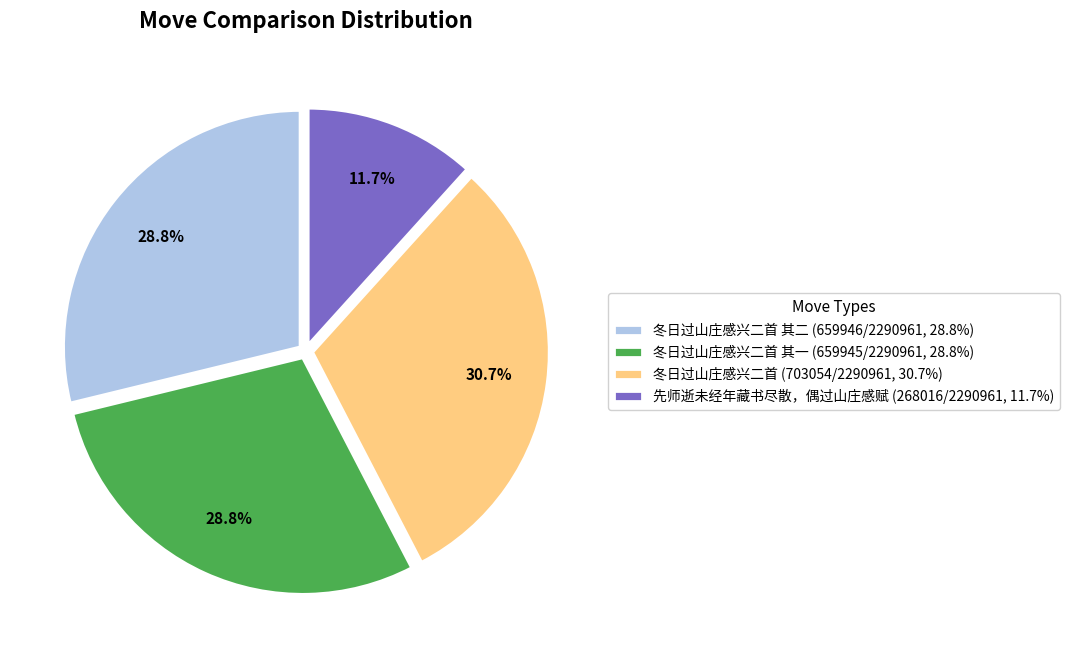

Do 冬日过山庄感兴二首 (703054/2290961, 30.7%) and 先师逝未经年藏书尽散，偶过山庄感赋 (268016/2290961, 11.7%) together represent more than half of the pie?

No